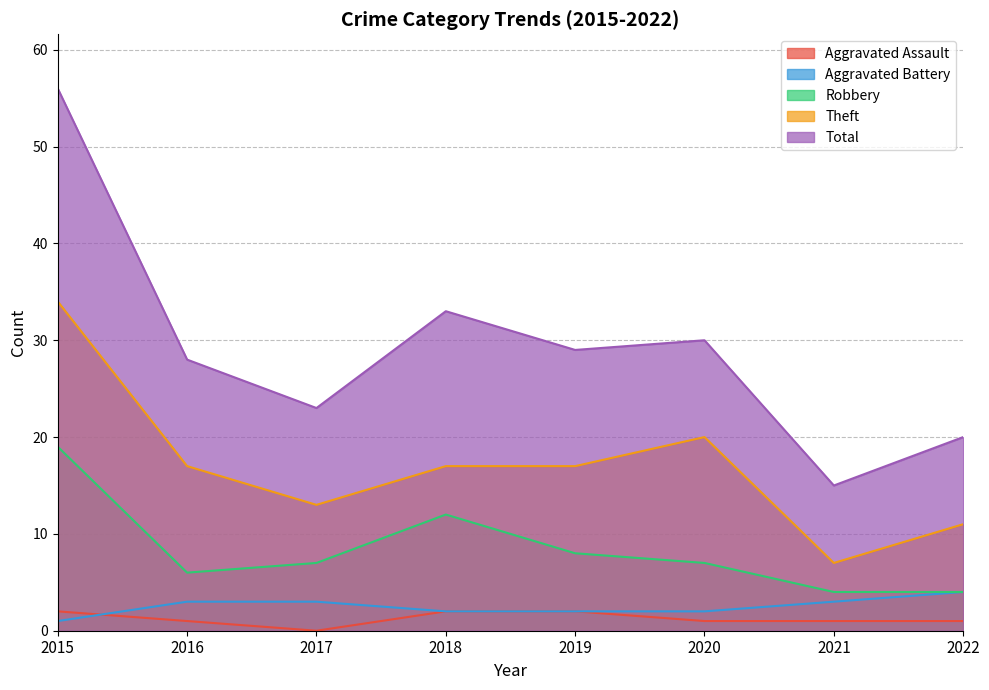

What is the lowest value of the Robbery series?

4